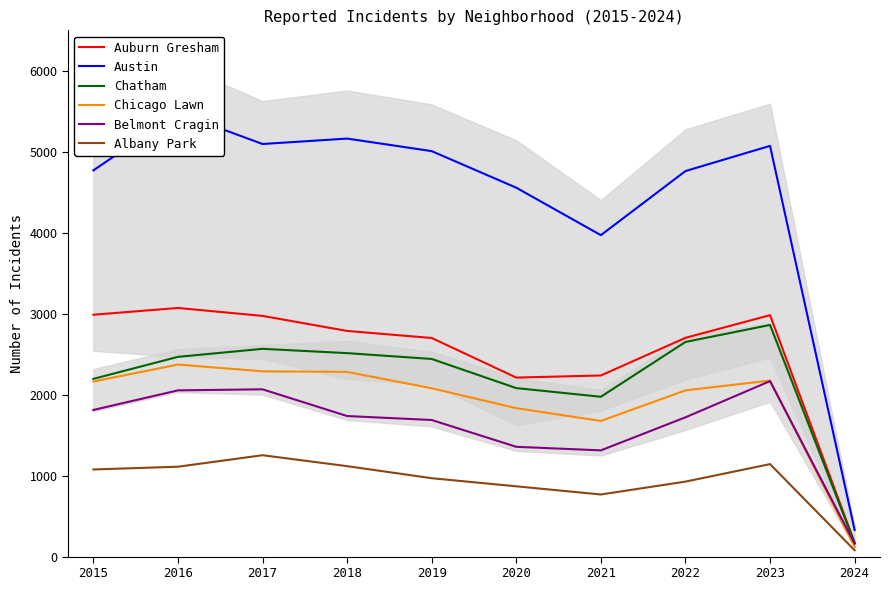

Reading left to right, list all the values displayed in this chart.

Auburn Gresham: 2987	3071	2973	2787	2700	2211	2237	2702	2982	172
Austin: 4770	5481	5096	5163	5008	4556	3970	4762	5073	329
Chatham: 2195	2467	2566	2513	2441	2081	1974	2651	2861	166
Chicago Lawn: 2162	2372	2288	2281	2079	1833	1675	2053	2174	120
Belmont Cragin: 1811	2053	2066	1736	1687	1356	1312	1720	2167	160
Albany Park: 1076	1110	1252	1117	968	868	767	926	1142	78